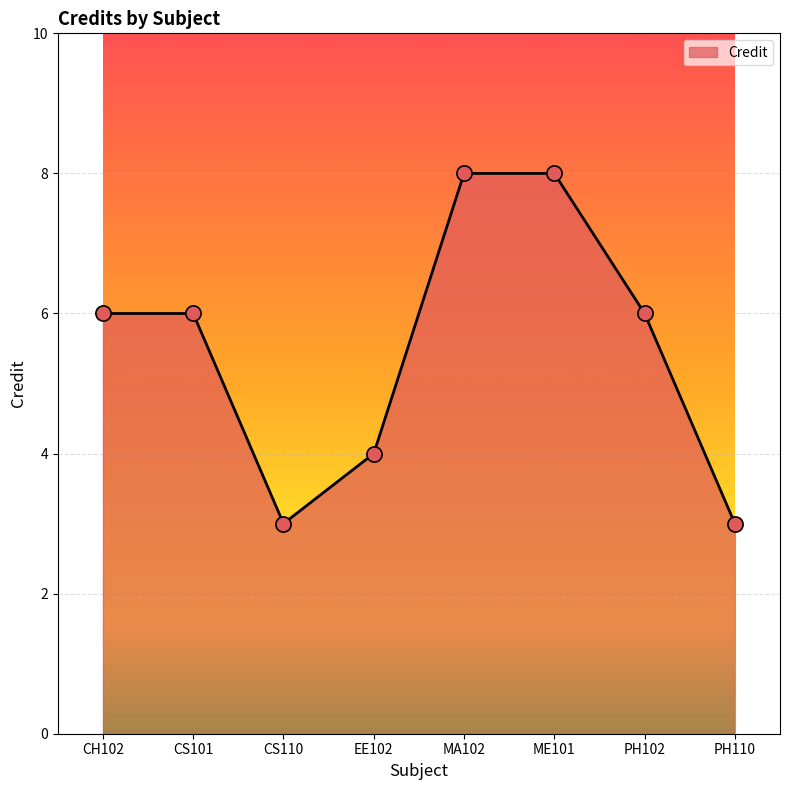

What is the change in value from CH102 to MA102?

+2